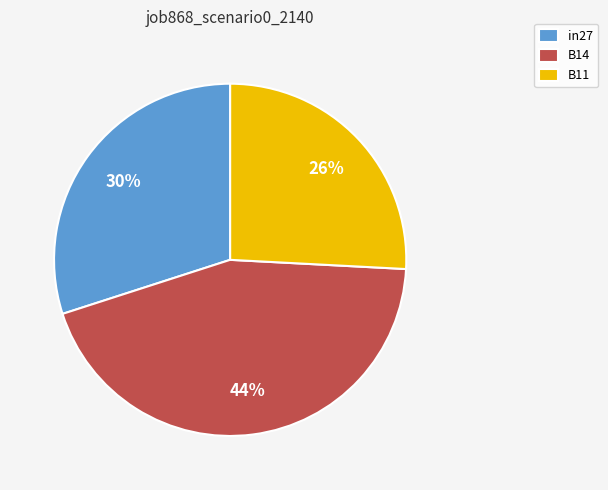

To the nearest percent, what is the difference between the B11 and B14 slice percentages?

18%